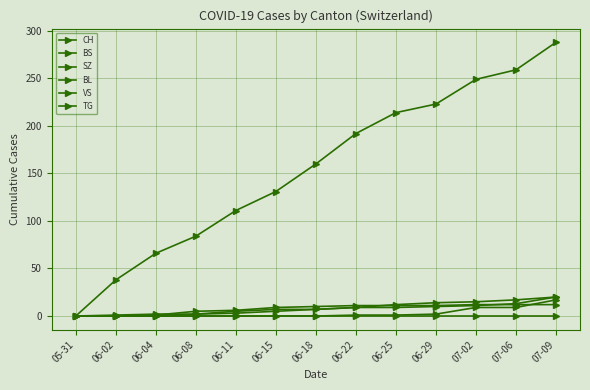

At which label is SZ closest to 8?

07-02